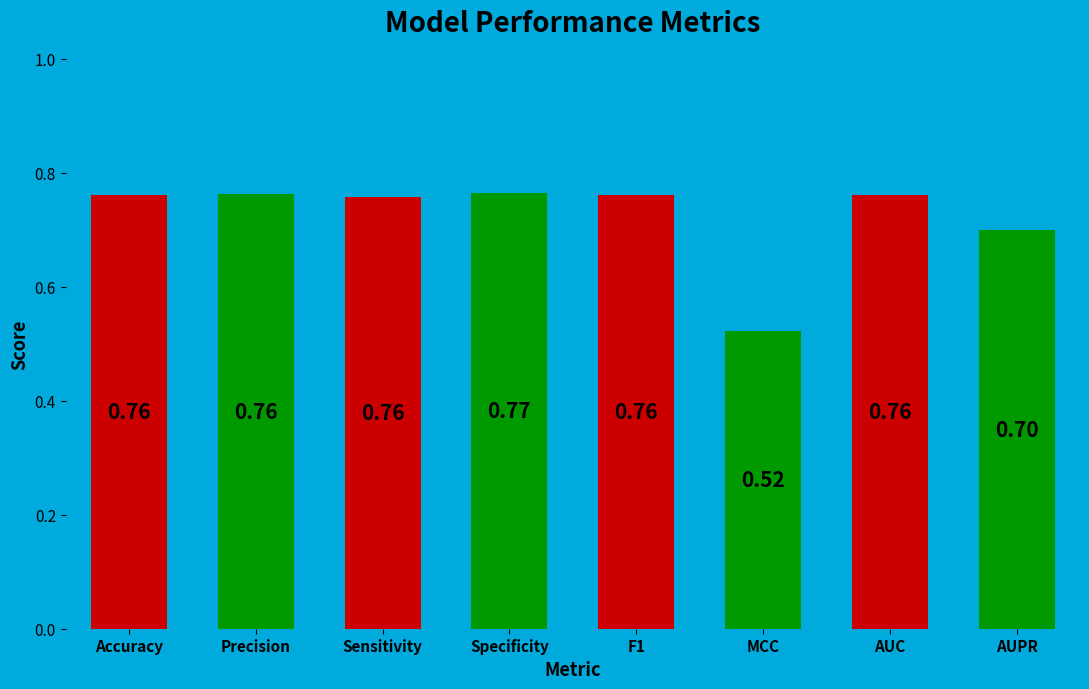

Read the value at AUPR.

0.7